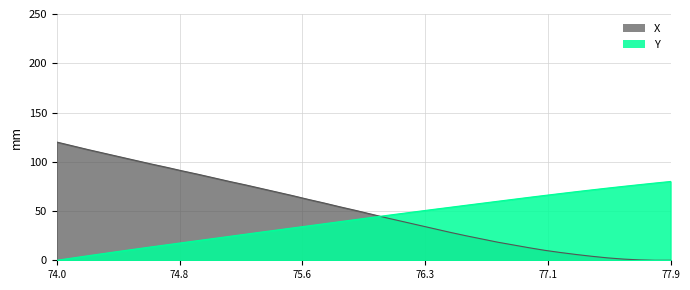

Which series has the largest range (max minus min)?

X